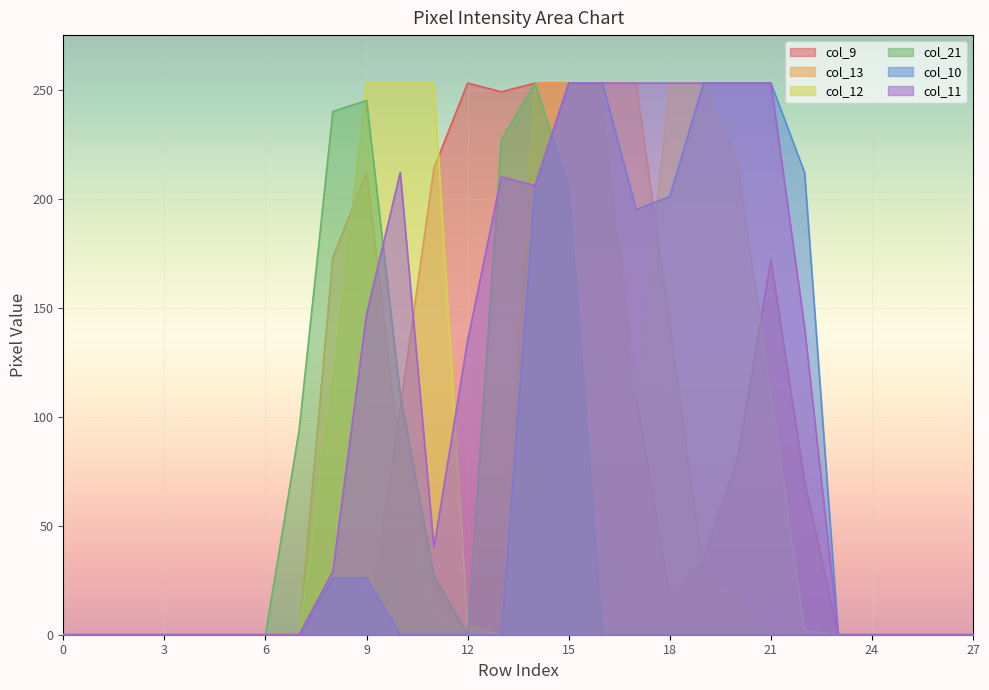

True or false: col_21 has more than 0 points higher than both neighbors.

True